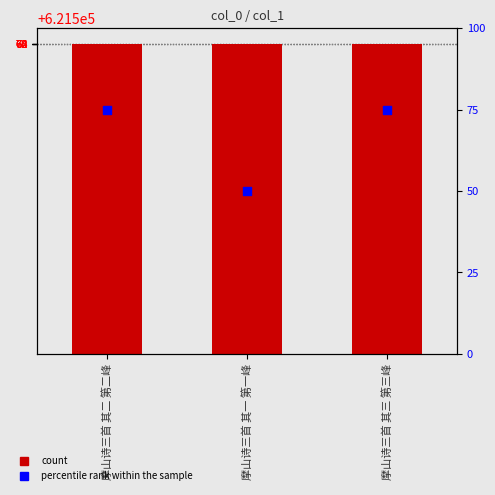

Which series reaches the maximum Y coordinate?

col_0